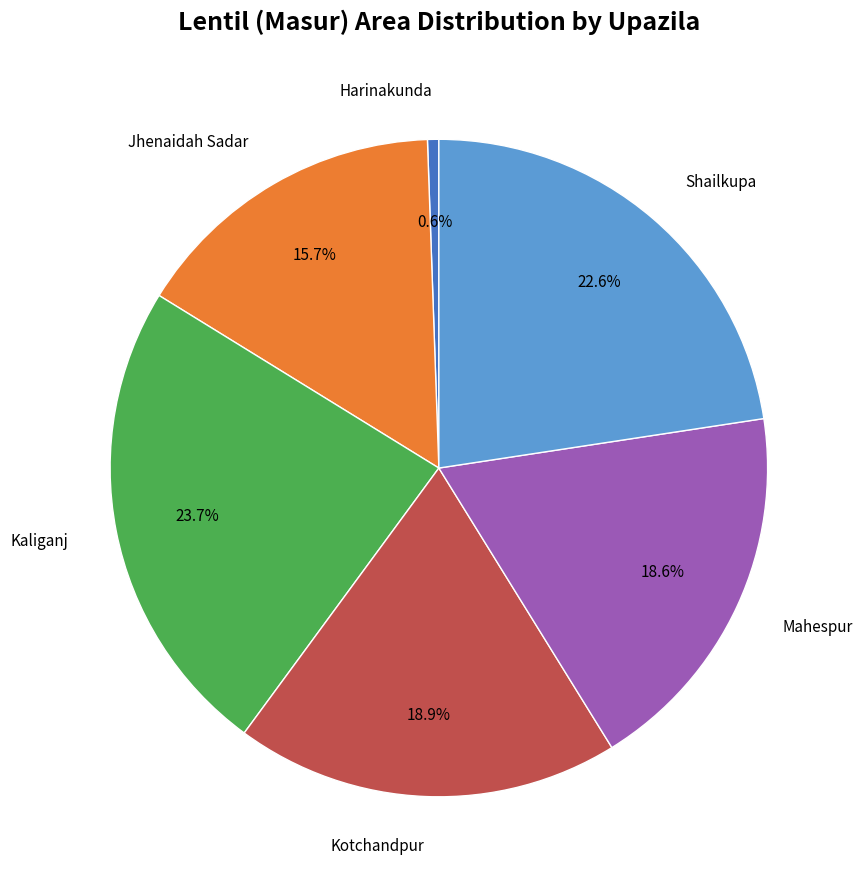

Is there any slice that represents more than half of the pie?

No